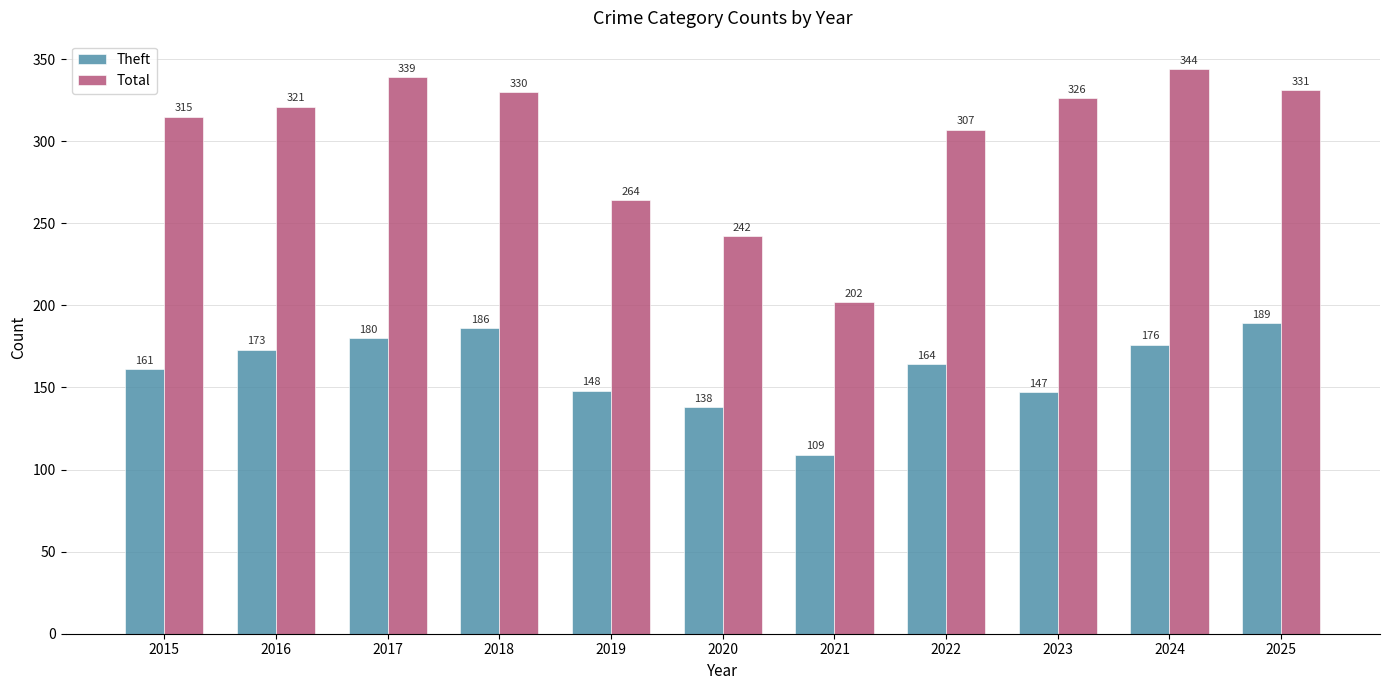

What is the total value across all series at 2018?

516